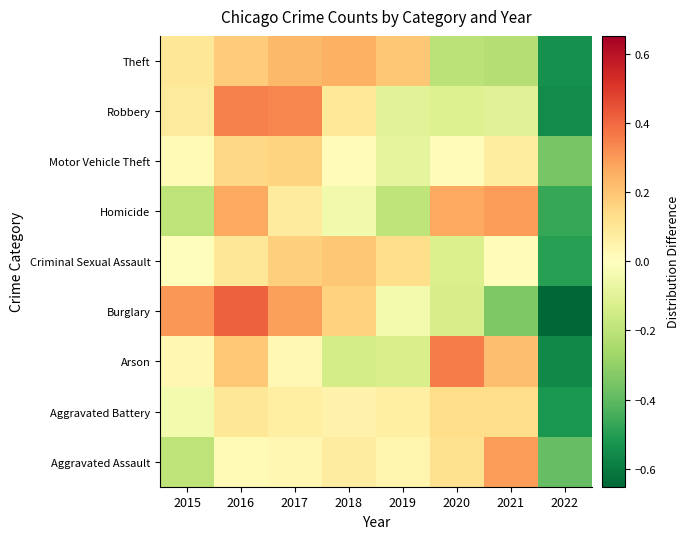

Between 2016 and 2019, which series saw the biggest shift?

Homicide